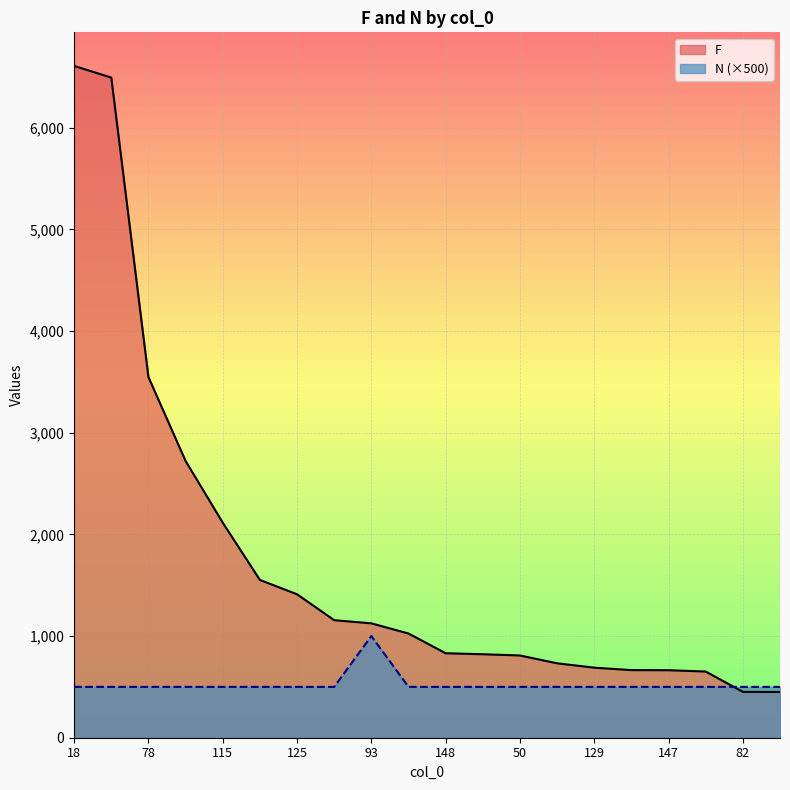

True or false: F has more than 2 interior local peaks.

False